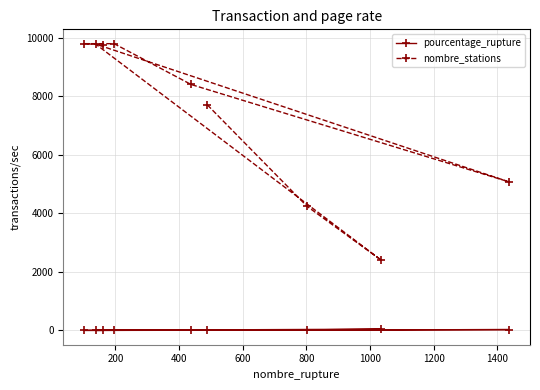

Which series has the largest total across all categories?

nombre_stations